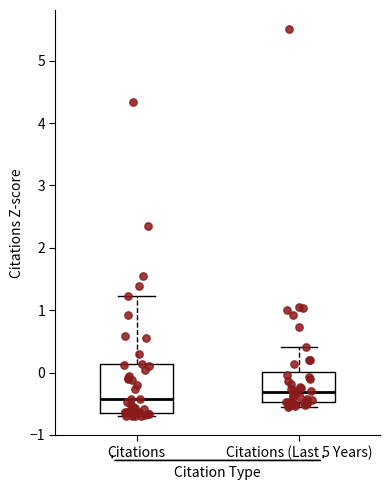

Which box's median line is the highest?

Citations (Last 5 Years)